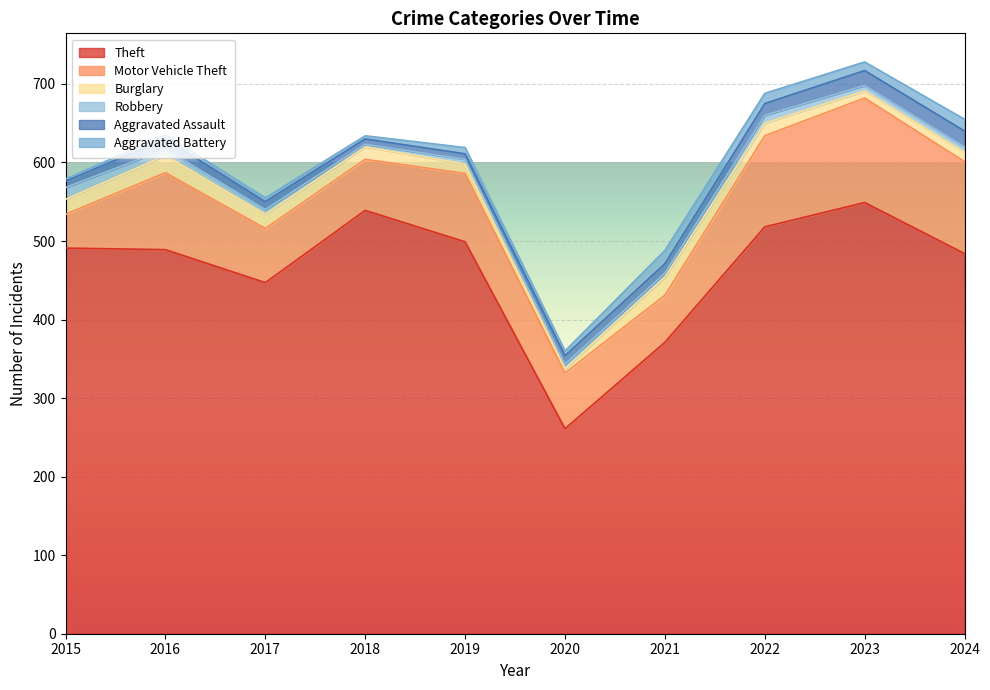

How many data points in Aggravated Battery are less than 8?

5